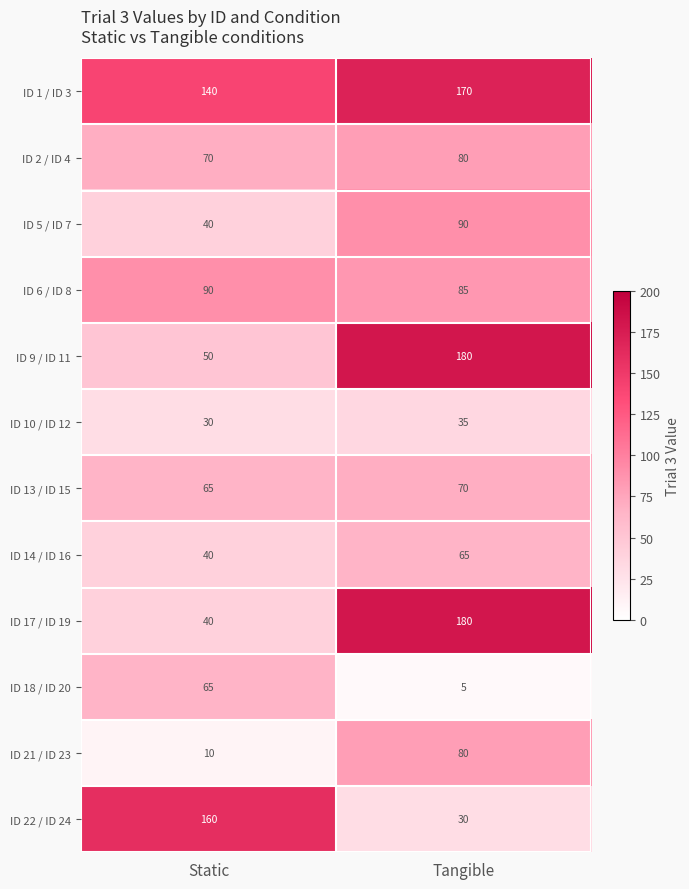

Rank the categories by ID 14 / ID 16 value from highest to lowest.

Tangible, Static